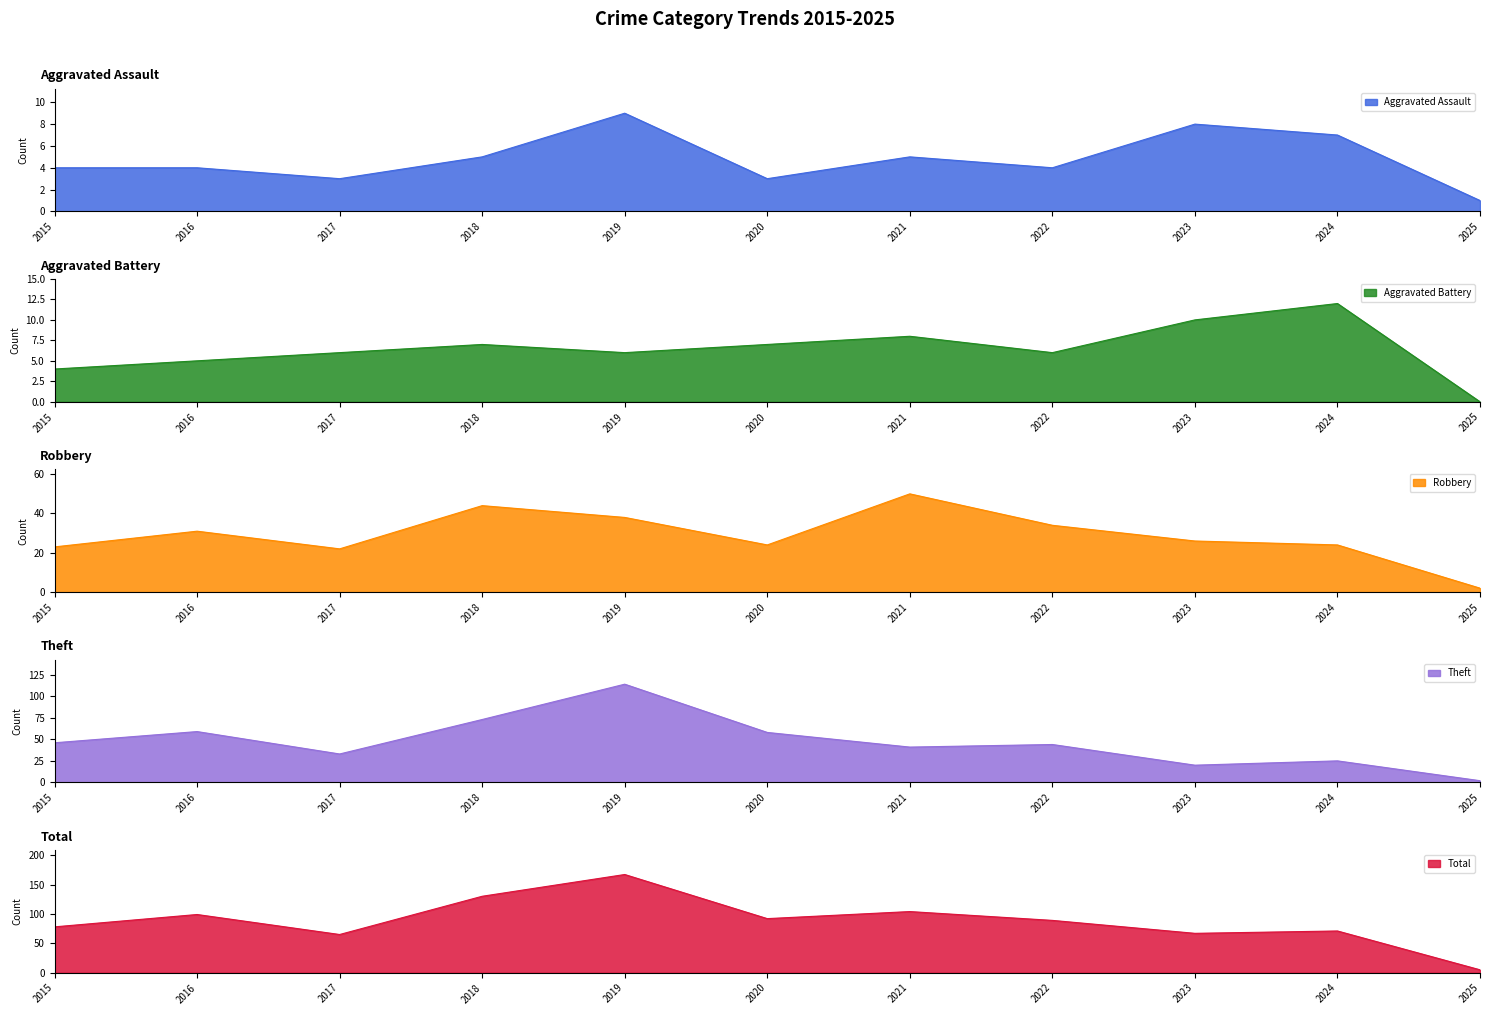

How many values in the Aggravated Assault series are below 4?

3